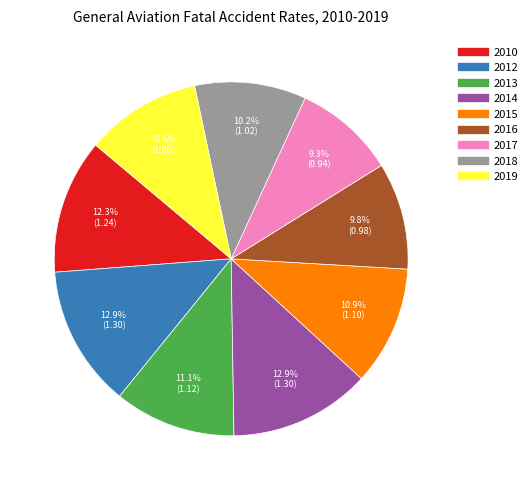

Does any single category account for the majority?

No